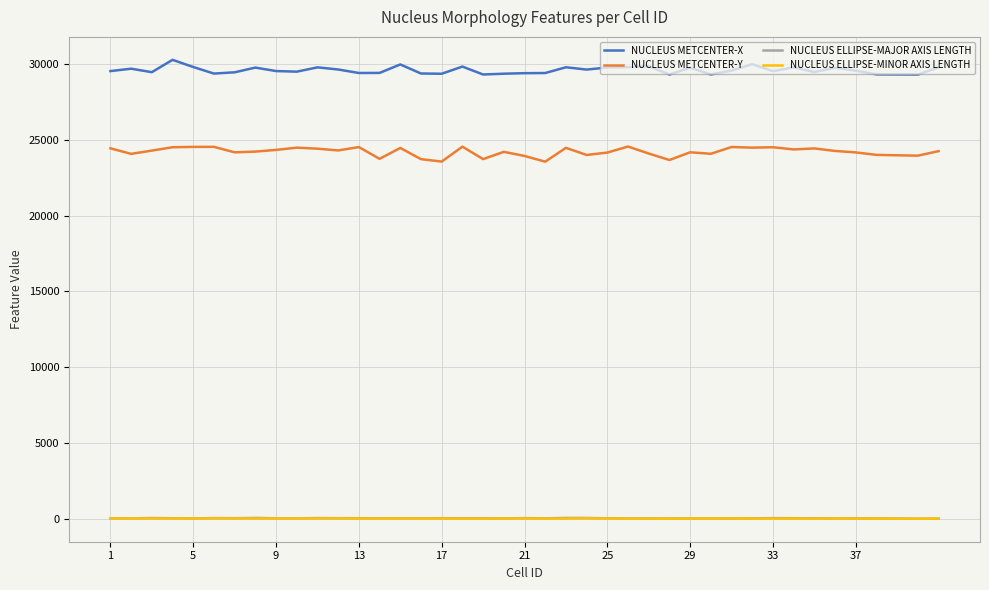

Which series has the largest total across all categories?

NUCLEUS METCENTER-X